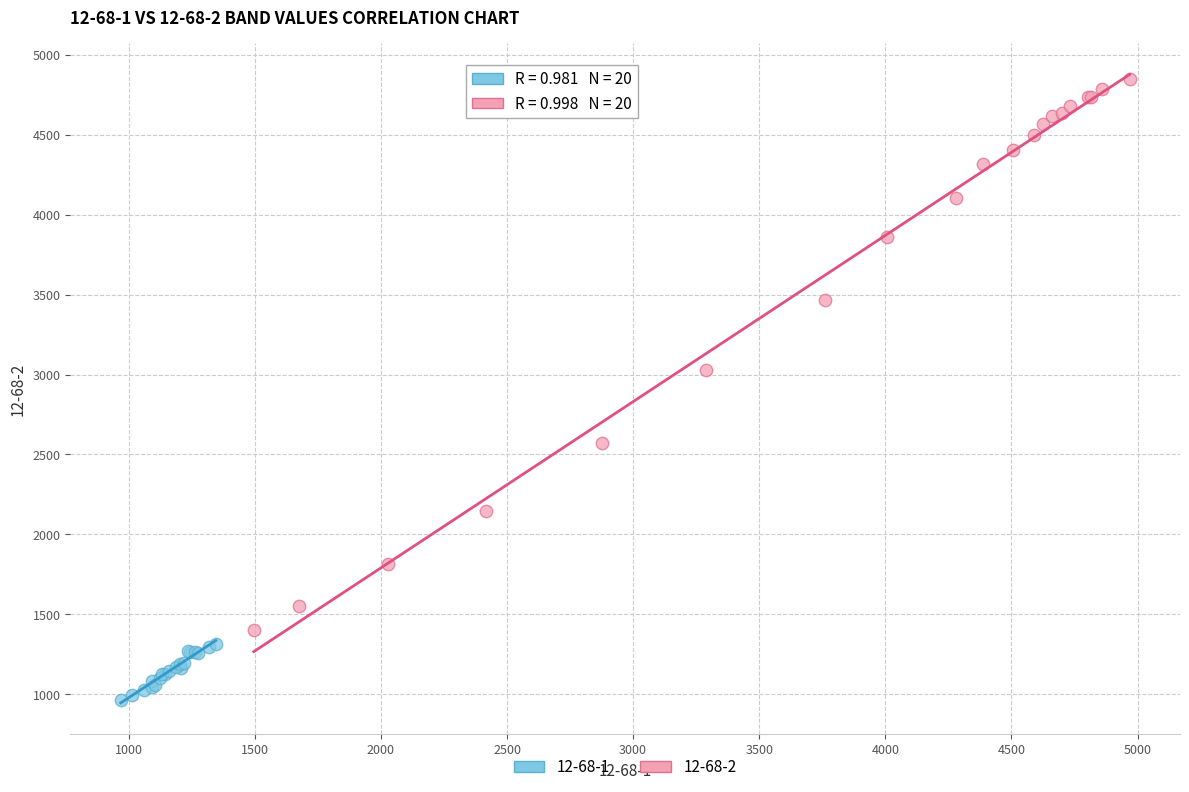

Which series contains the lowest Y value?

12-68-1